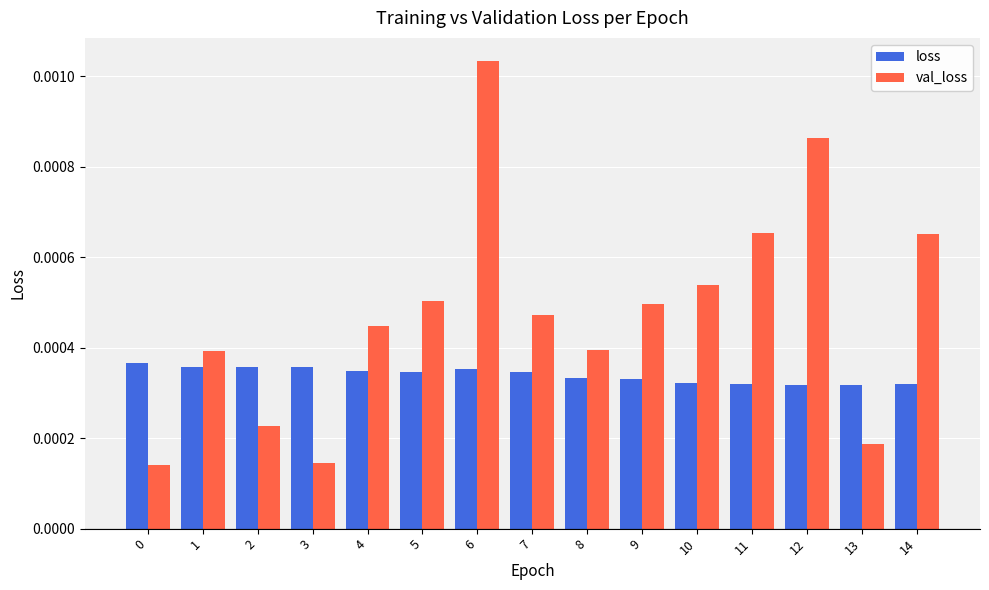

At which category is the sum across all series the highest?

6